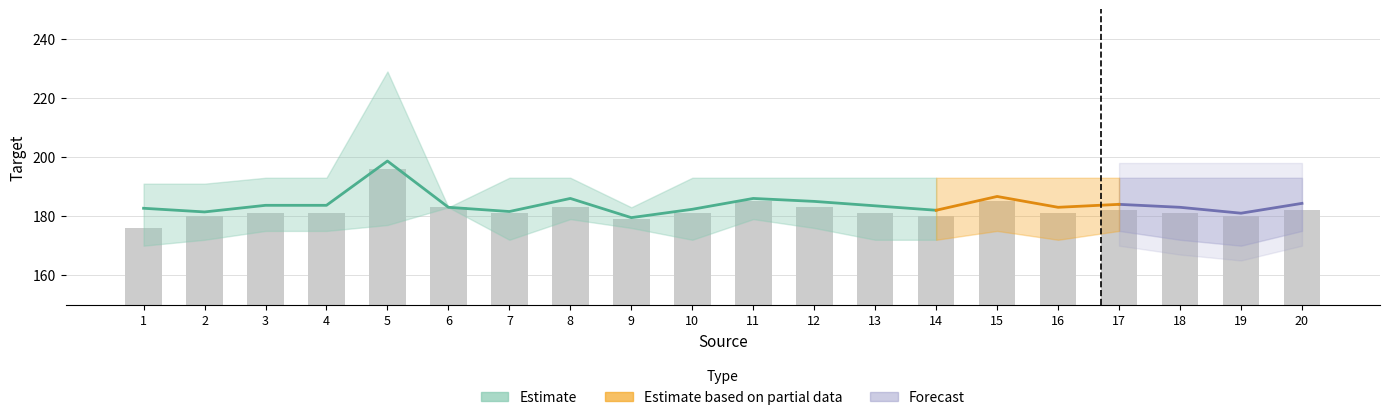

What is the approximate value at 4, to the nearest 10?

180